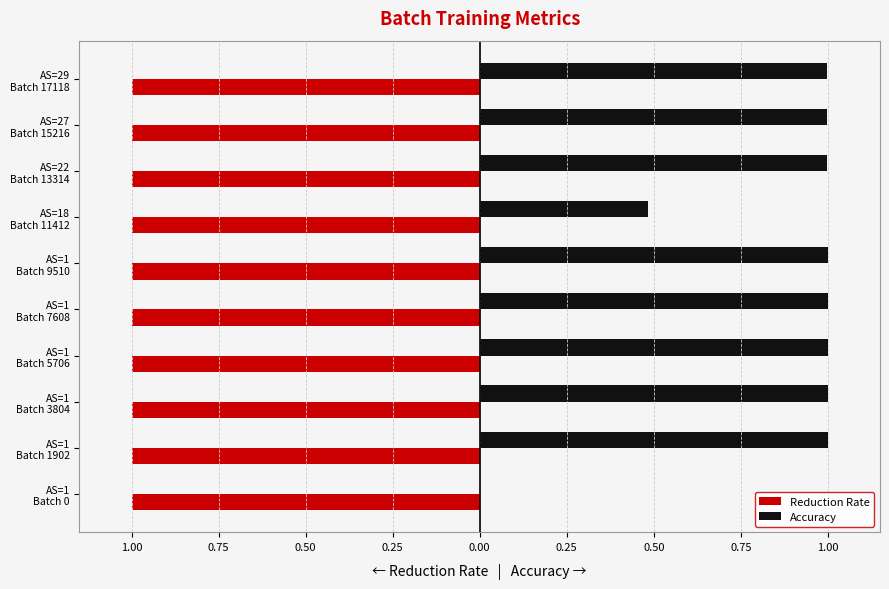

What are all the series names shown in the legend?

Reduction Rate, Accuracy